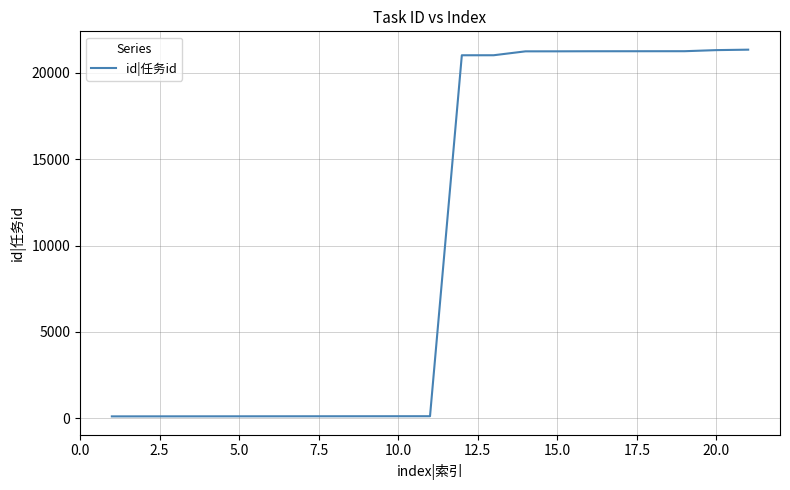

What is the minimum value shown in the chart?

110